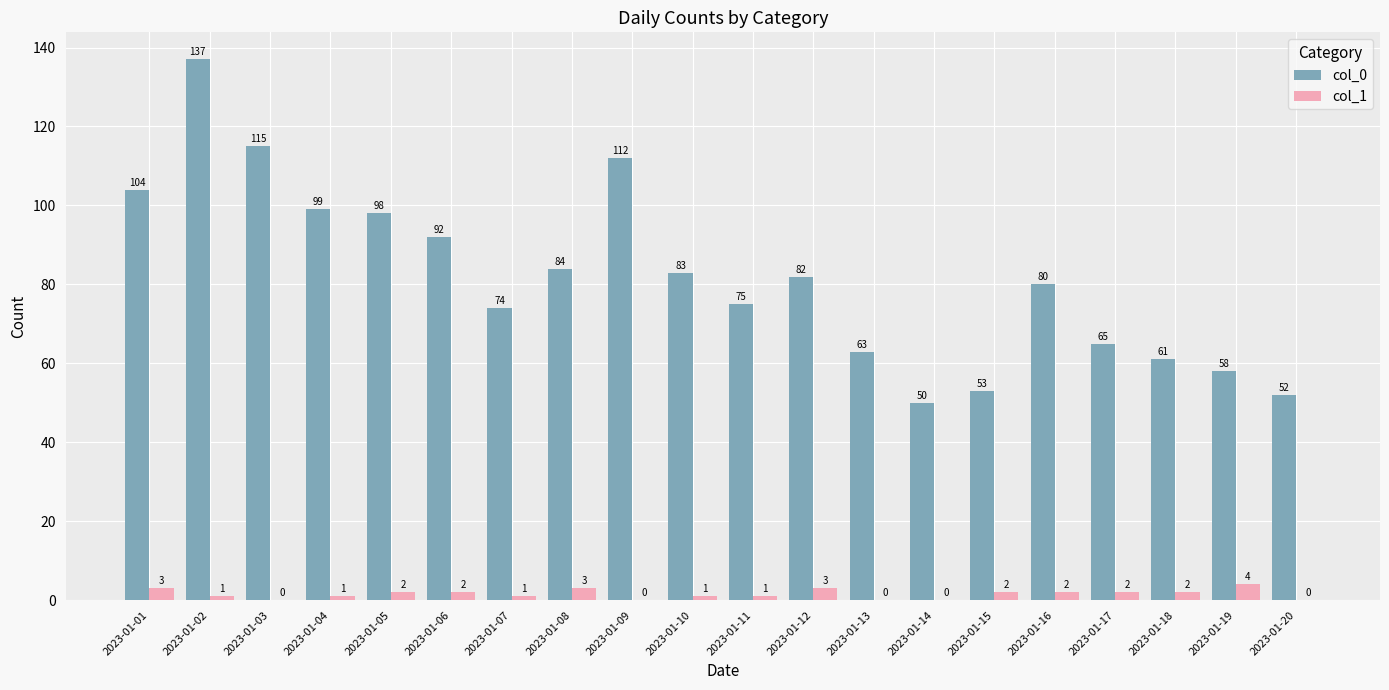

What are all the series names shown in the legend?

col_0, col_1